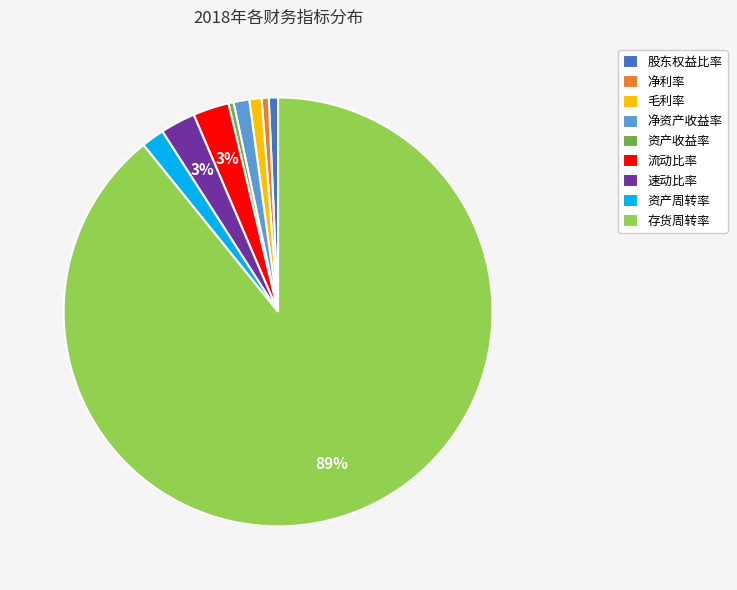

Which category has the biggest portion of the pie?

存货周转率